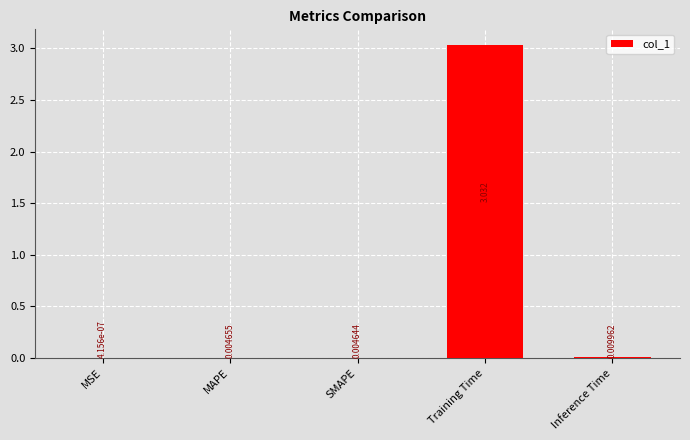

Where is the data nearest to the value 1?

Inference Time